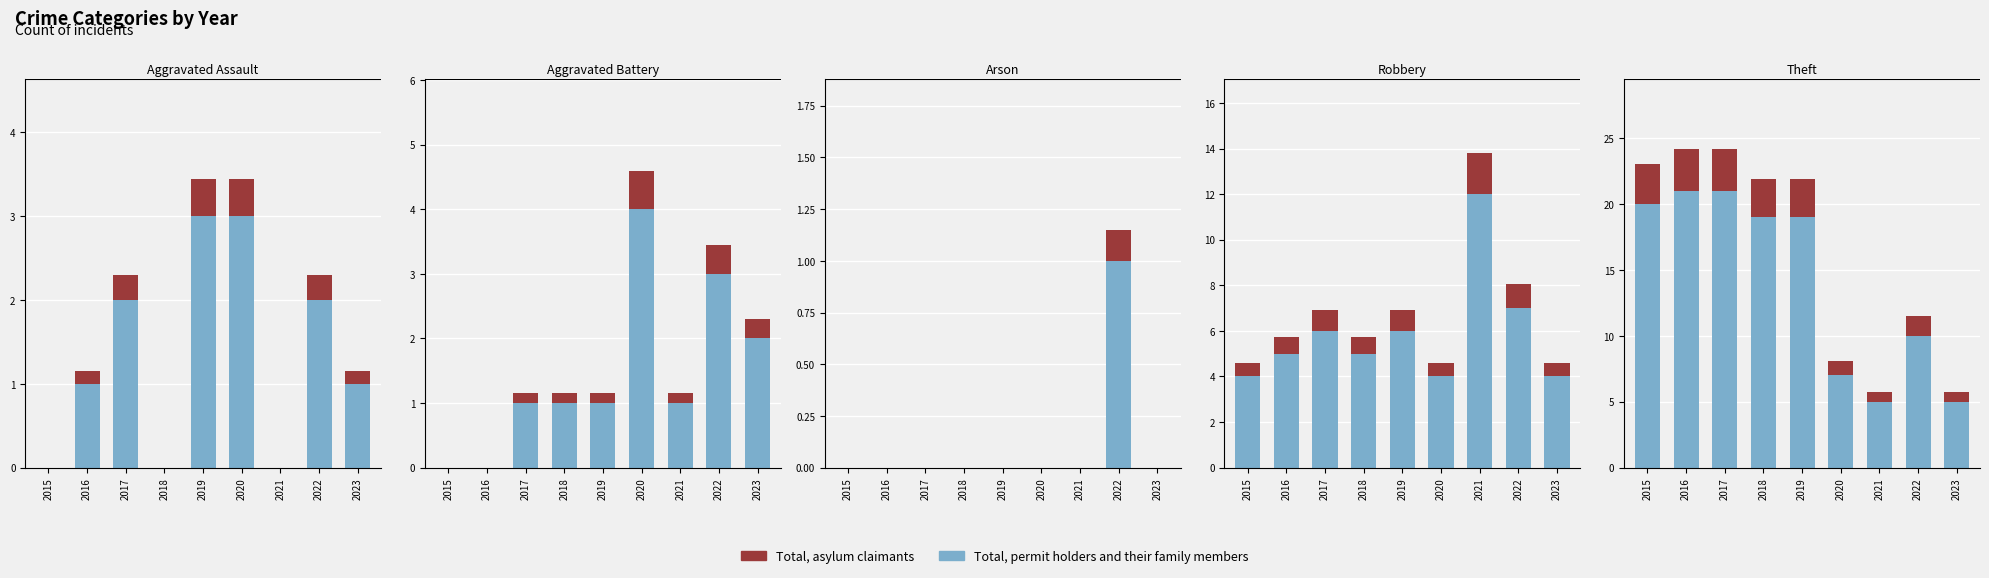

What is the difference between the maximum and minimum values in the Total, permit holders series?

16.0